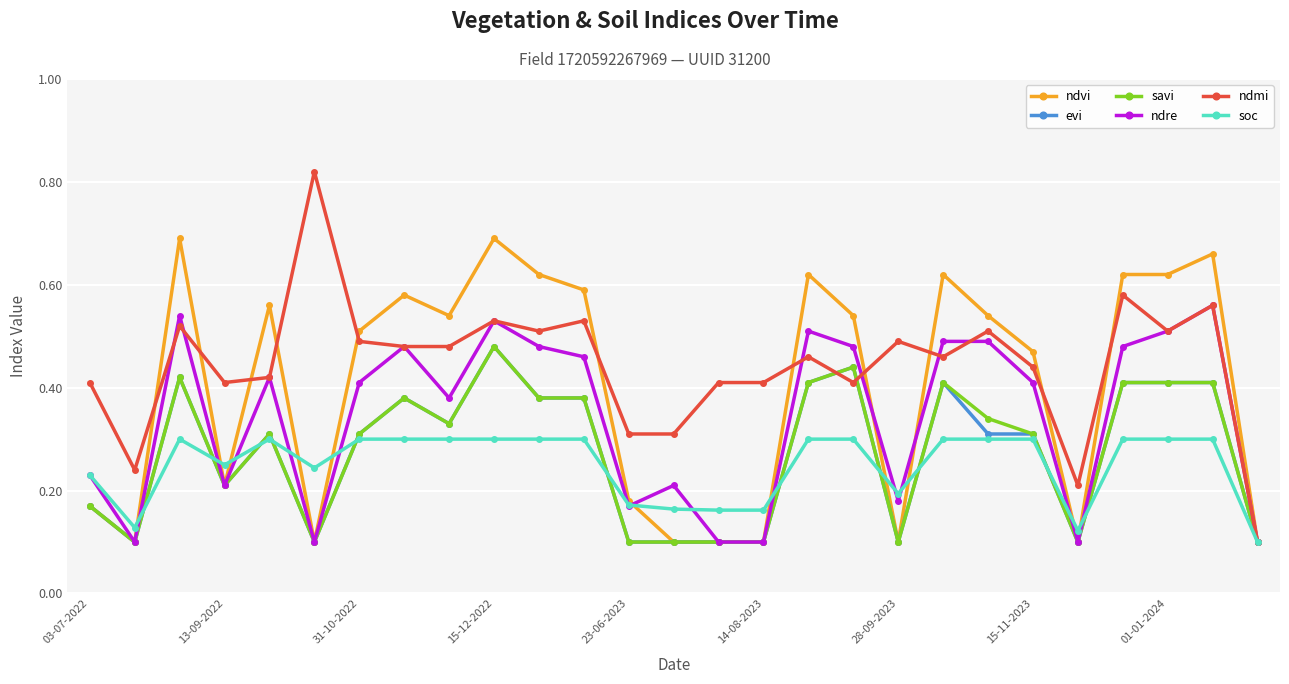

True or false: ndmi has more than 0 interior local peaks.

True